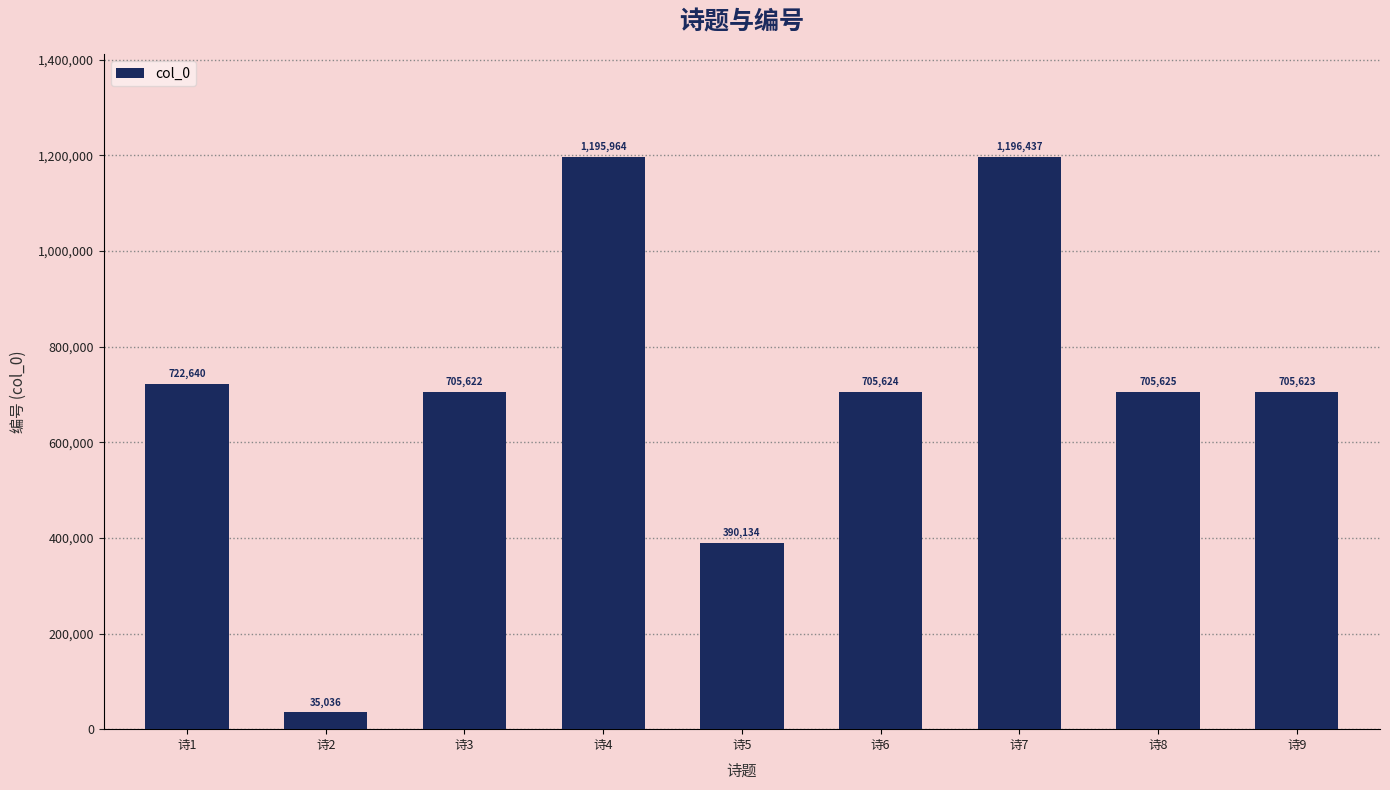

Where does the data first go above 705624?

诗1